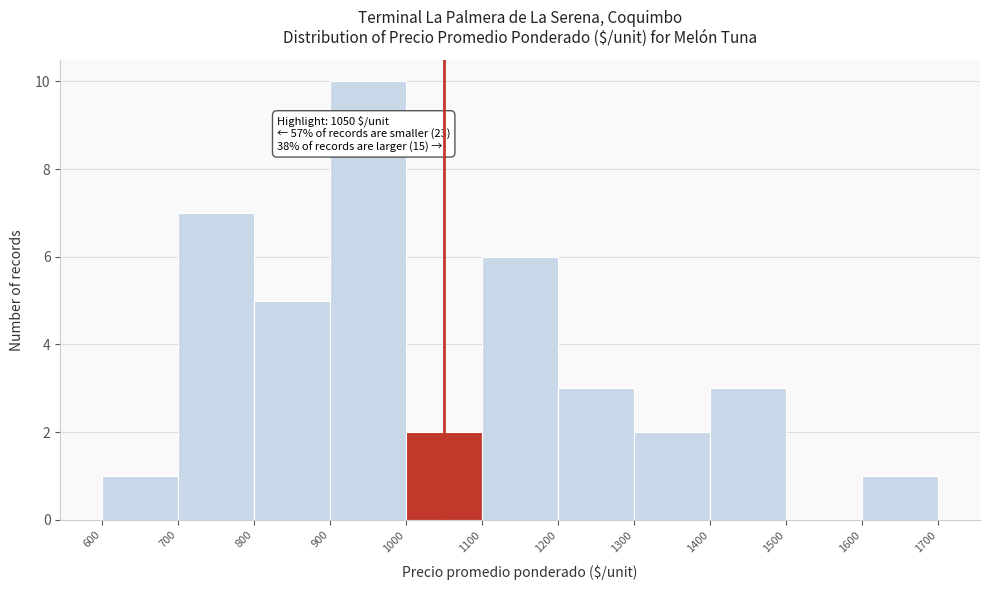

Which range on the x-axis has the tallest bar?

900 to 1000